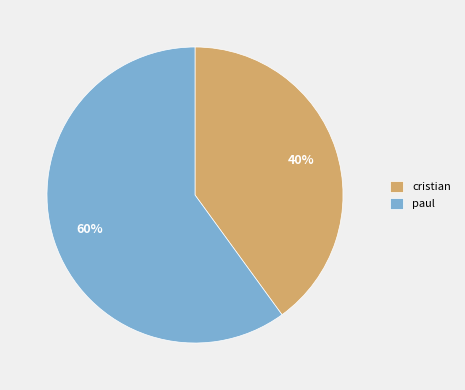

How many segments does this pie chart have?

2